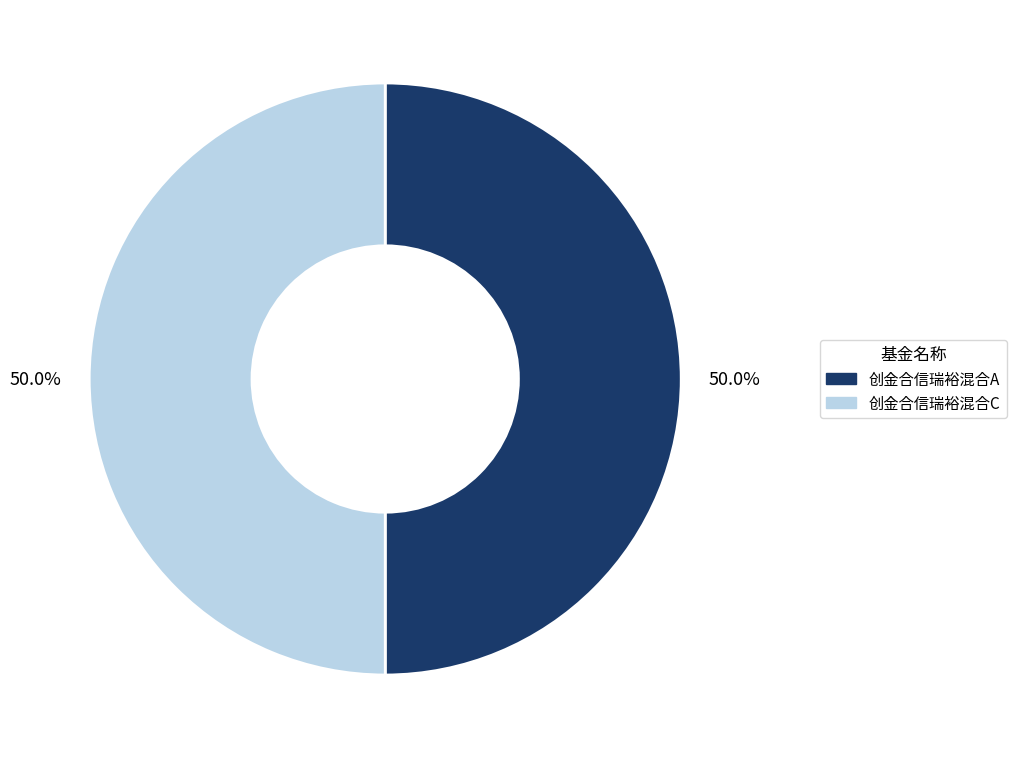

To the nearest percent, what is the difference between the 创金合信瑞裕混合A and 创金合信瑞裕混合C slice percentages?

0%